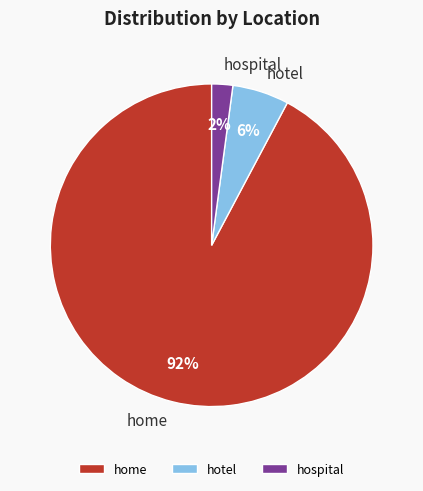

To the nearest percent, what portion does hospital represent?

2%